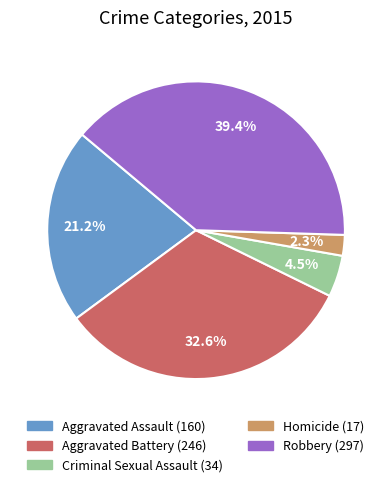

Is it true that Robbery is 27% of the pie?

False